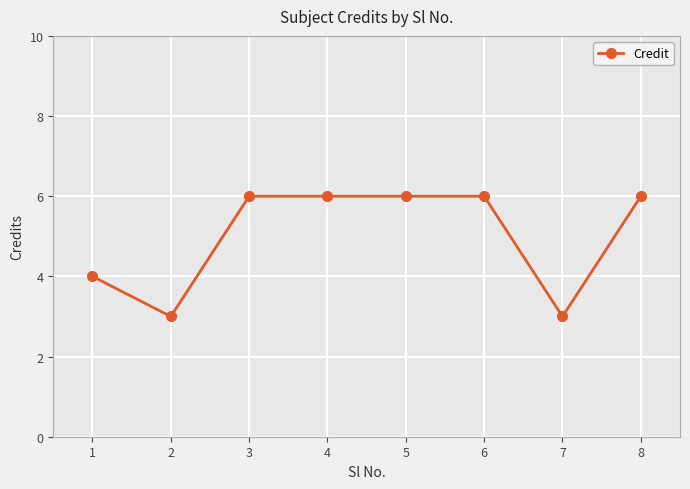

What is the smallest value displayed?

3